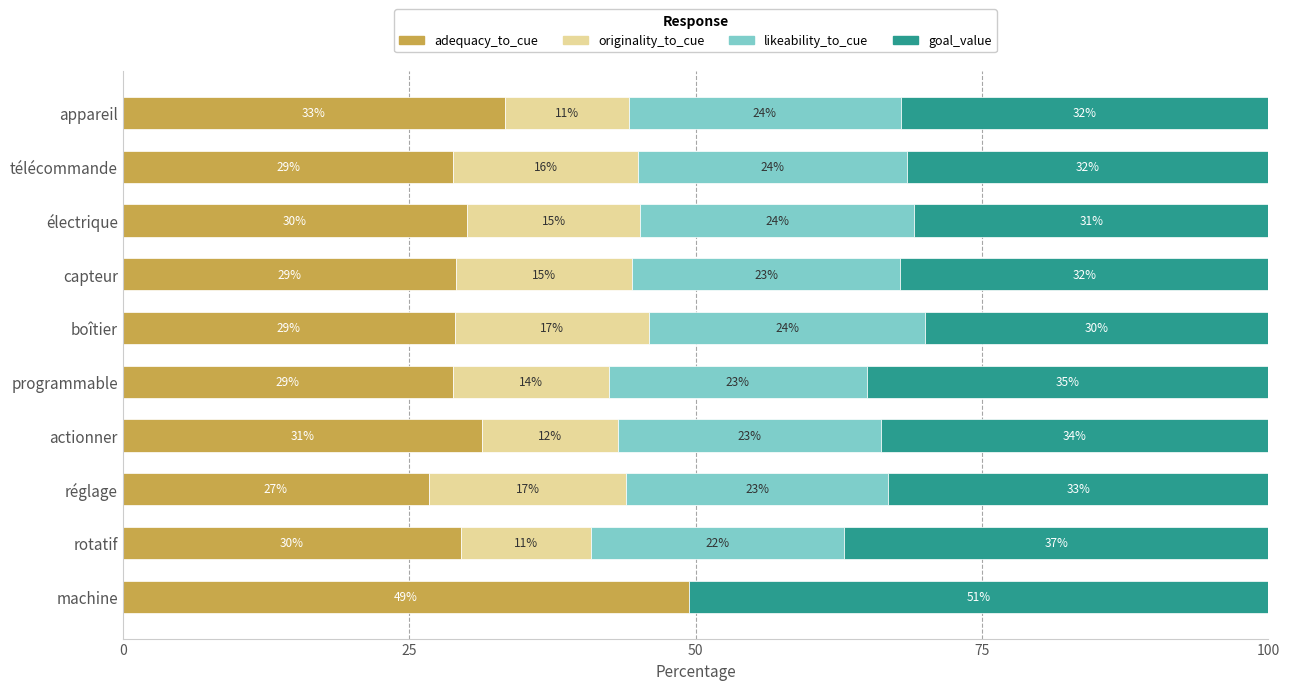

Is it true that adequacy_to_cue equals 28.8 at programmable?

True